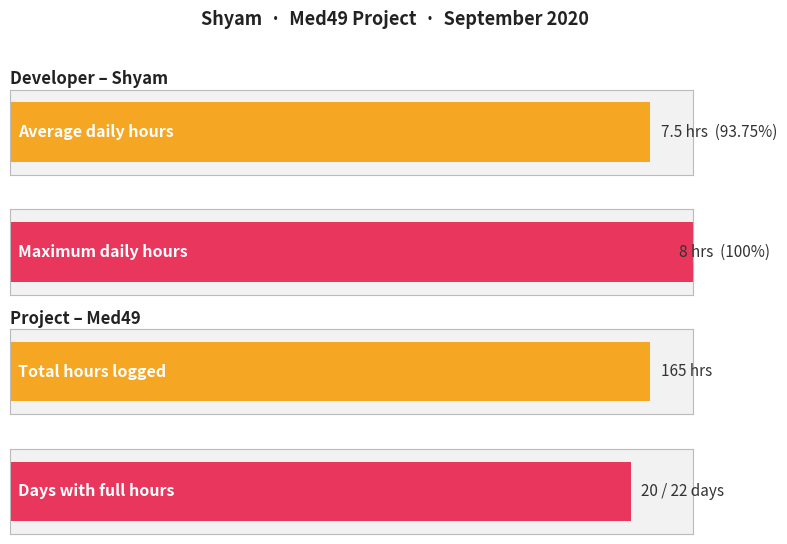

Does the chart contain any negative values?

No